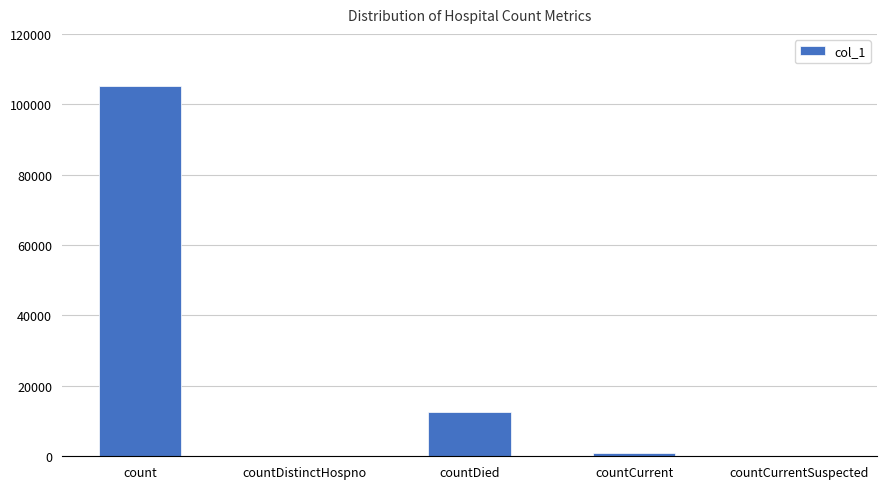

Reading left to right, transcribe all the data shown in this chart.

count=105333	countDistinctHospno=0	countDied=12637	countCurrent=813	countCurrentSuspected=0